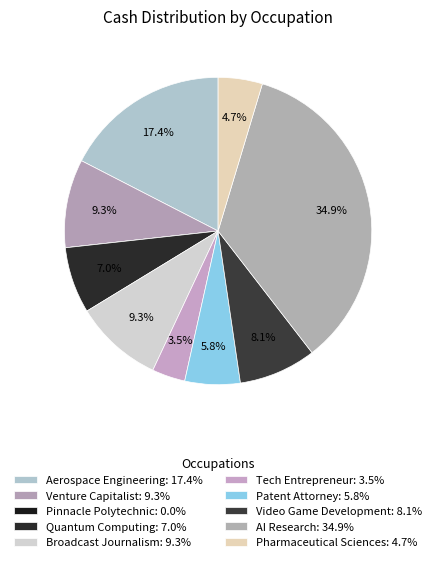

To the nearest percent, what is the average slice percentage?

10%